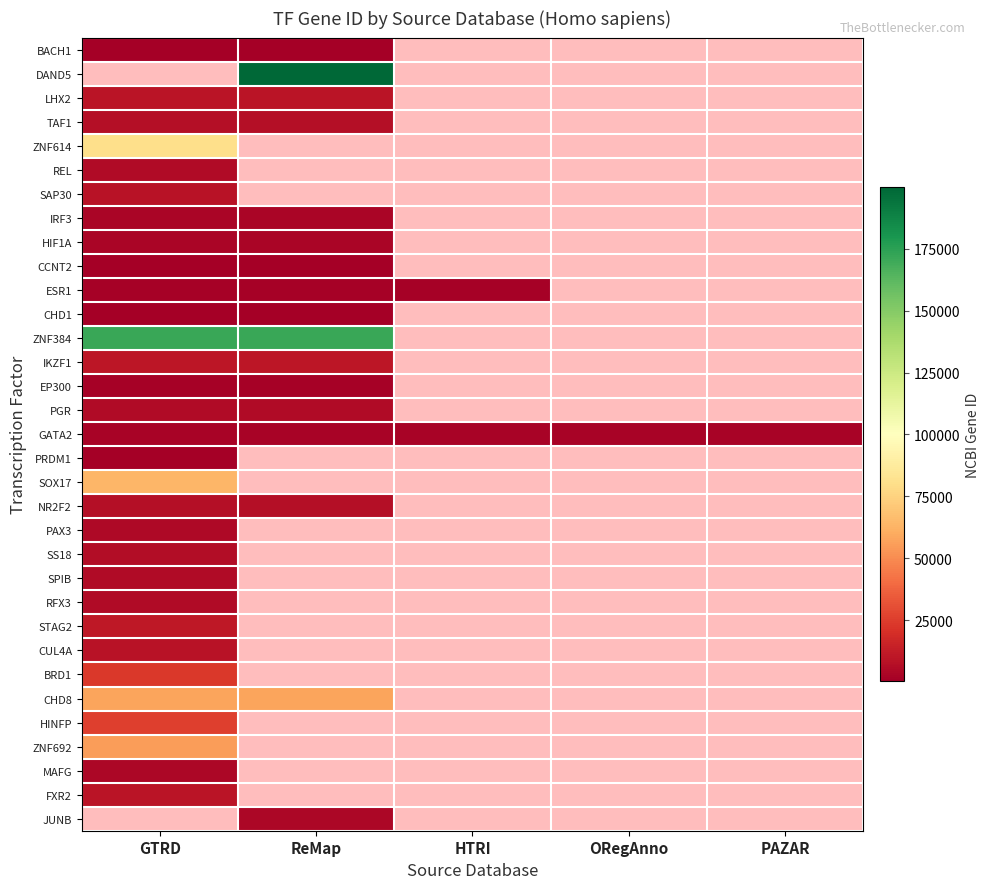

What is the spread (max minus min) of values at PAZAR?

2624